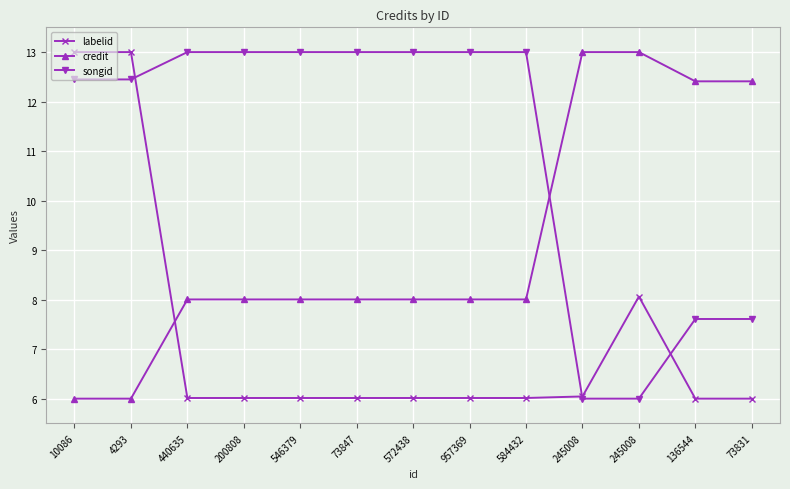

Count the number of data series in this chart.

3